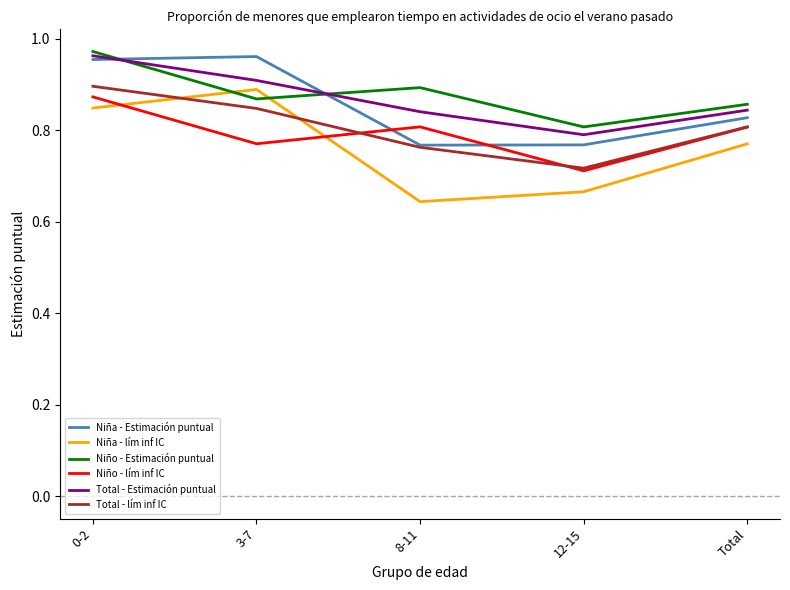

Which series changed the most between 3-7 and Total?

Niña - Estimación puntual